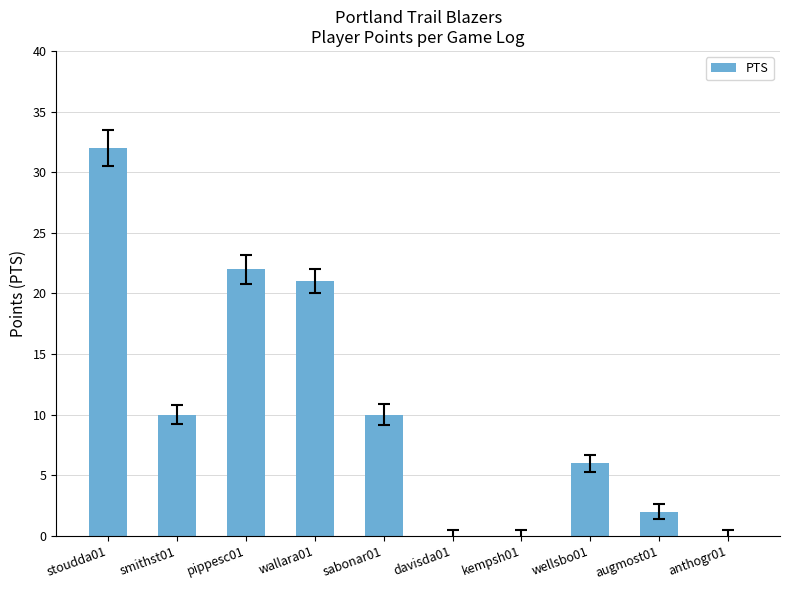

Reading left to right, transcribe all the data shown in this chart.

stoudda01=32	smithst01=10	pippesc01=22	wallara01=21	sabonar01=10	davisda01=0	kempsh01=0	wellsbo01=6	augmost01=2	anthogr01=0